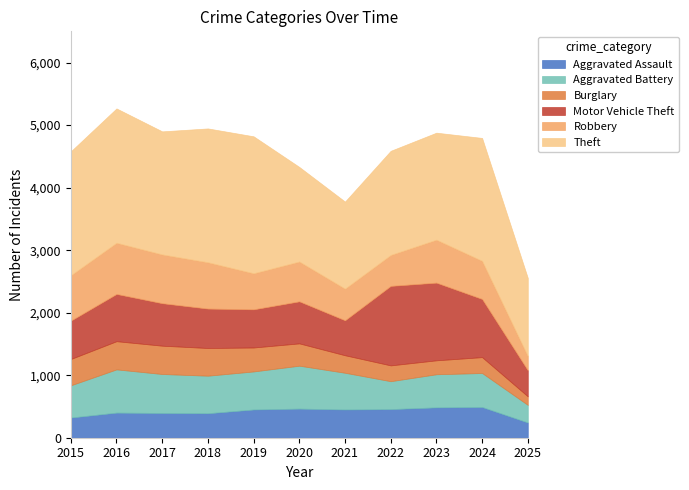

Reading left to right, list all the values displayed in this chart.

Aggravated Assault: 323	402	396	392	452	466	452	458	486	492	244
Aggravated Battery: 515	691	623	600	608	686	587	446	529	543	281
Burglary: 421	451	453	443	383	357	280	253	223	254	137
Motor Vehicle Theft: 614	756	680	631	611	673	560	1272	1243	931	418
Robbery: 726	819	780	741	577	637	506	495	687	610	228
Theft: 1981	2148	1968	2140	2190	1512	1392	1665	1711	1965	1249